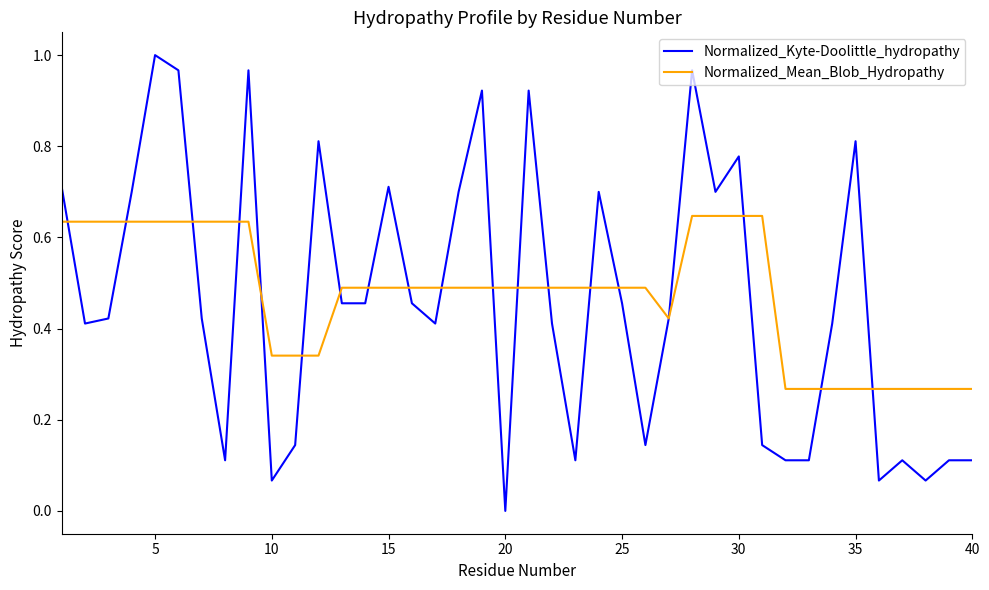

List the series in order of their peak value, highest first.

Normalized_Kyte-Doolittle_hydropathy, Normalized_Mean_Blob_Hydropathy